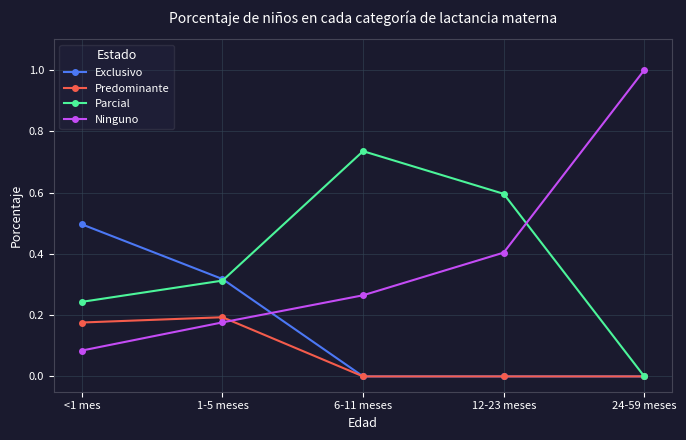

What is the value of the Ninguno point at the 5th from the left?

1.0